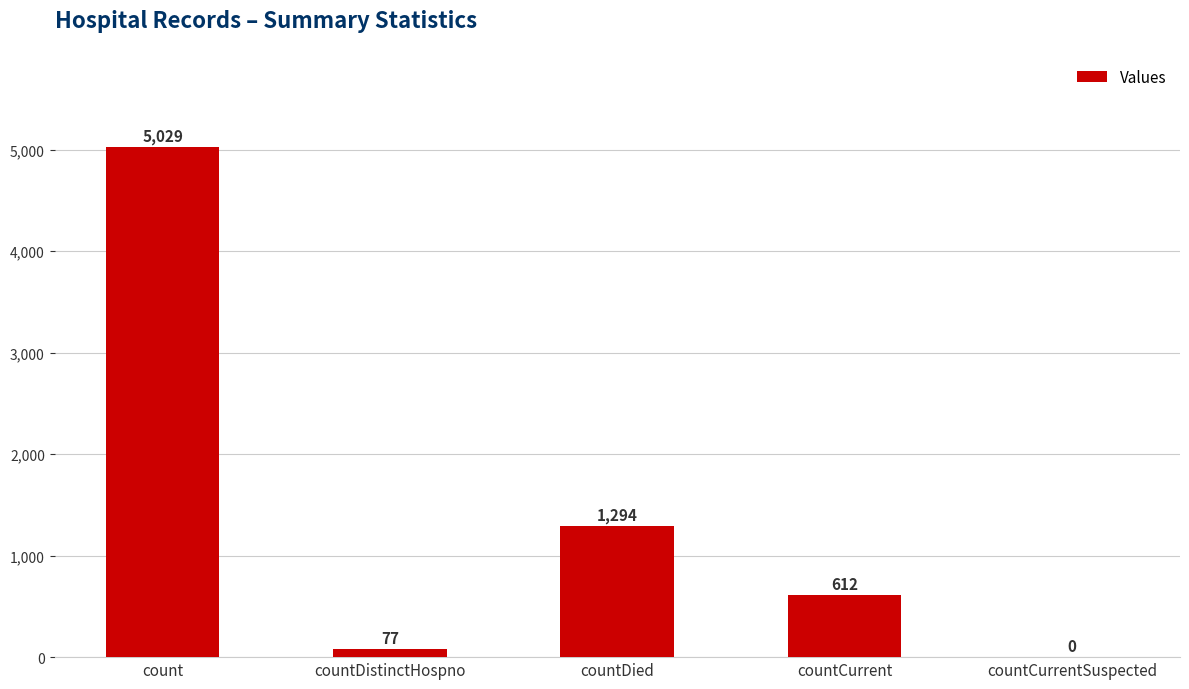

Which label corresponds to the largest value in the chart?

count